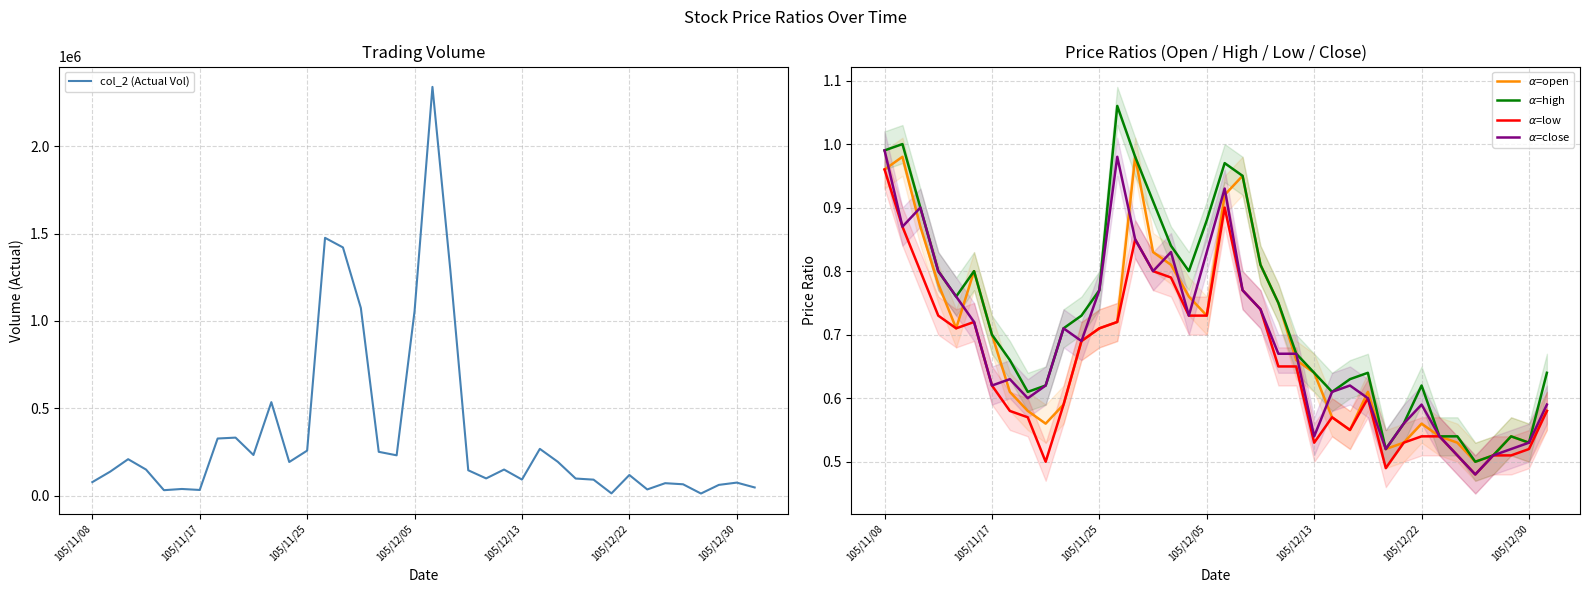

What is the difference between the maximum and minimum values in the $\alpha$=open series?

0.5